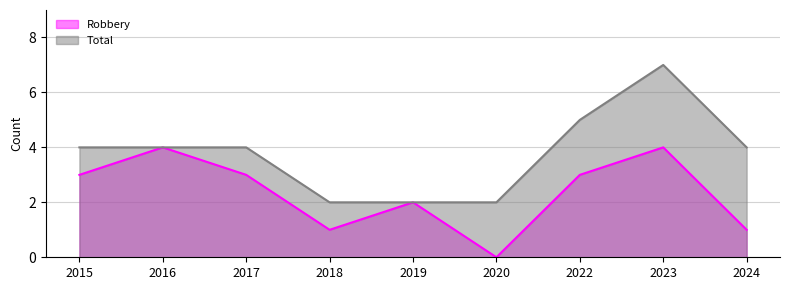

What is the difference between the highest and lowest values at 2015?

1